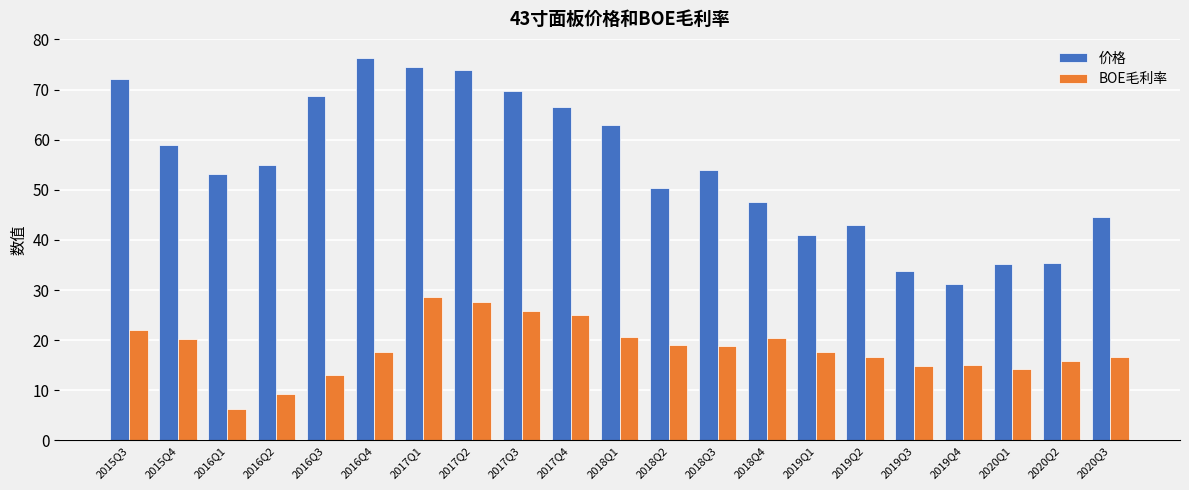

Between 2016Q3 and 2018Q4, which series saw the biggest shift?

价格